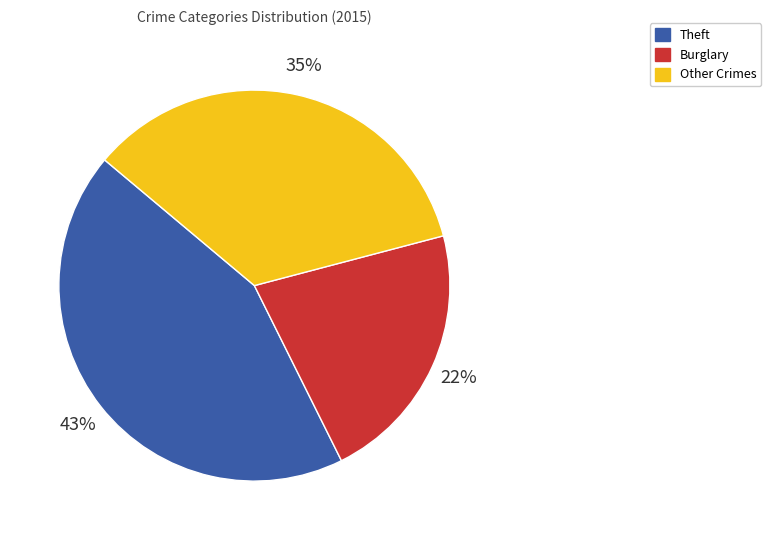

Rank the categories by value from highest to lowest.

Theft, Other Crimes, Burglary